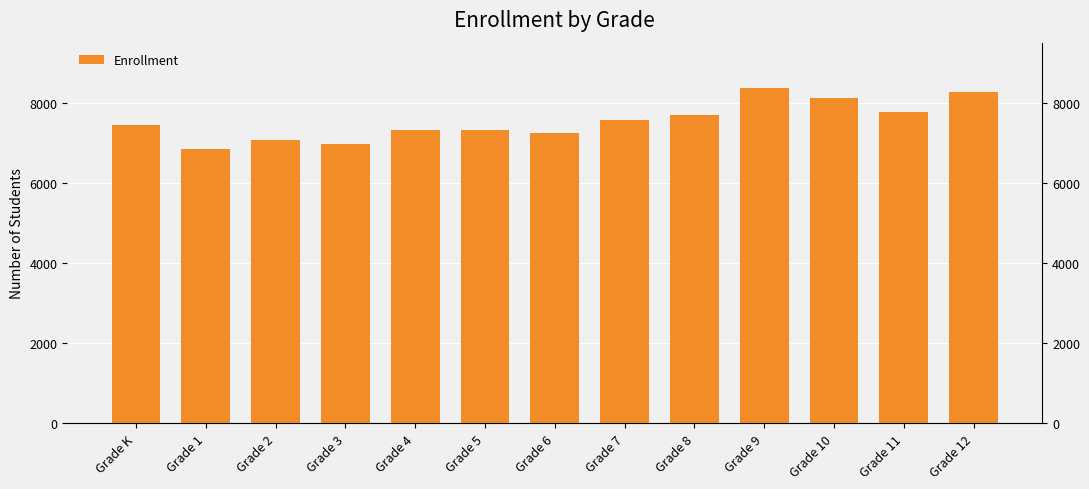

How many data points does each series have?

13